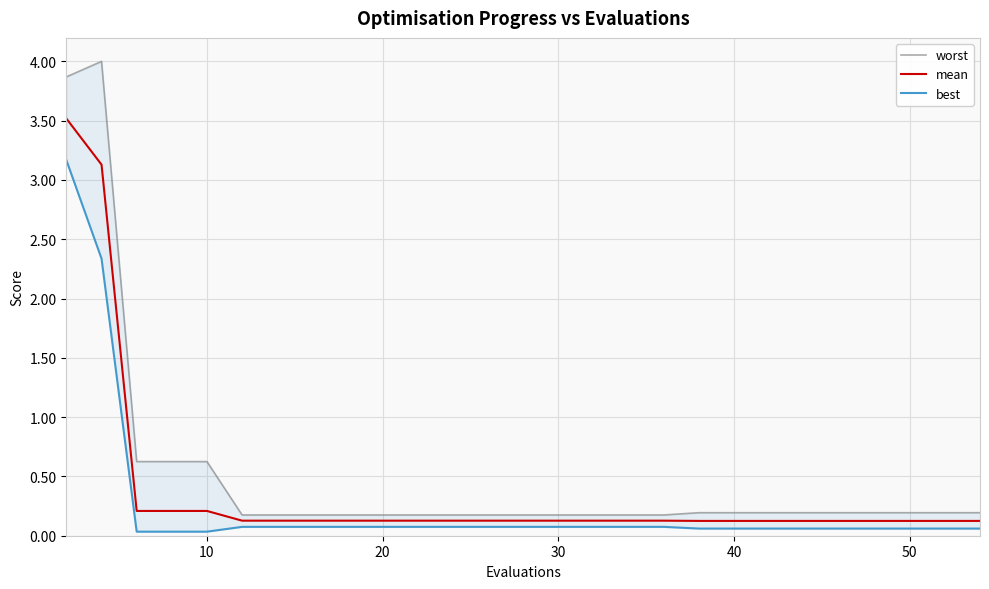

What are all the series names shown in the legend?

worst, mean, best